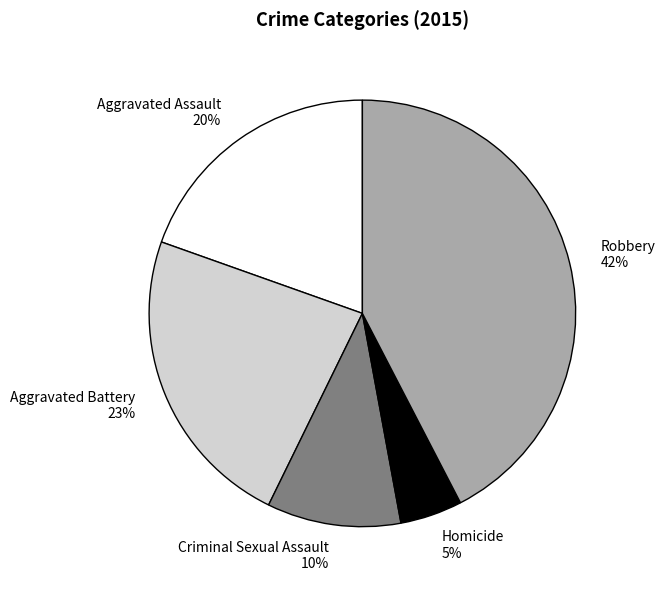

The Aggravated Assault slice represents 20% of the pie. True or false?

True